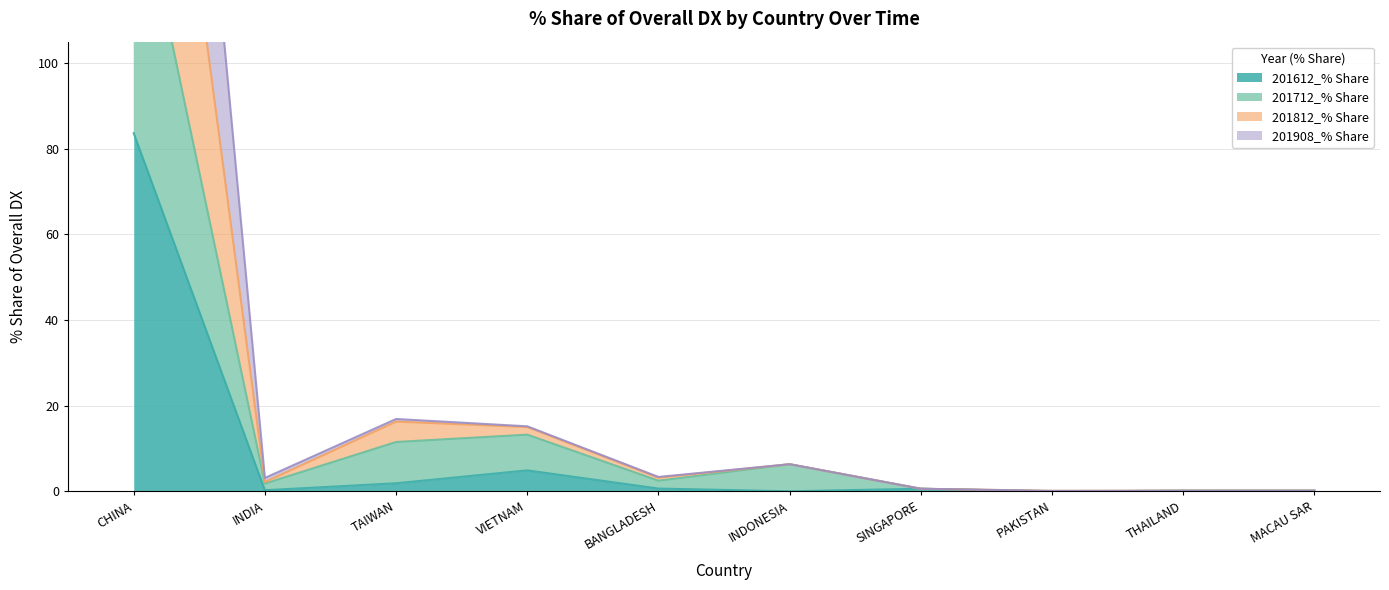

True or false: 201712_% Share and 201812_% Share cross at least once.

False